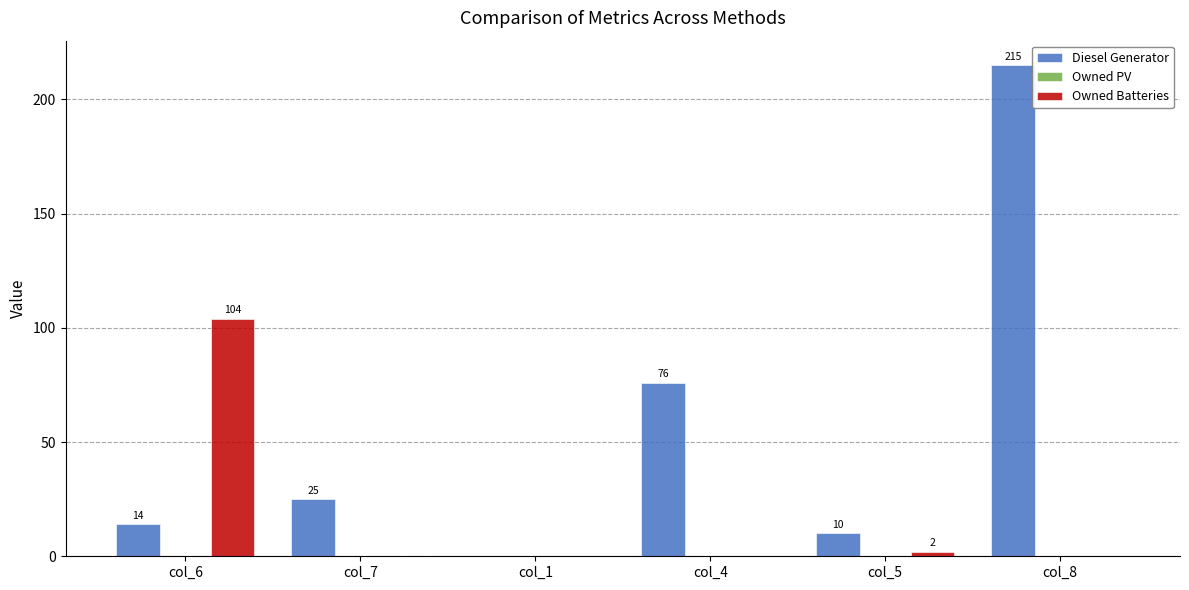

Read the Diesel Generator value at col_5, to the nearest 5.

10